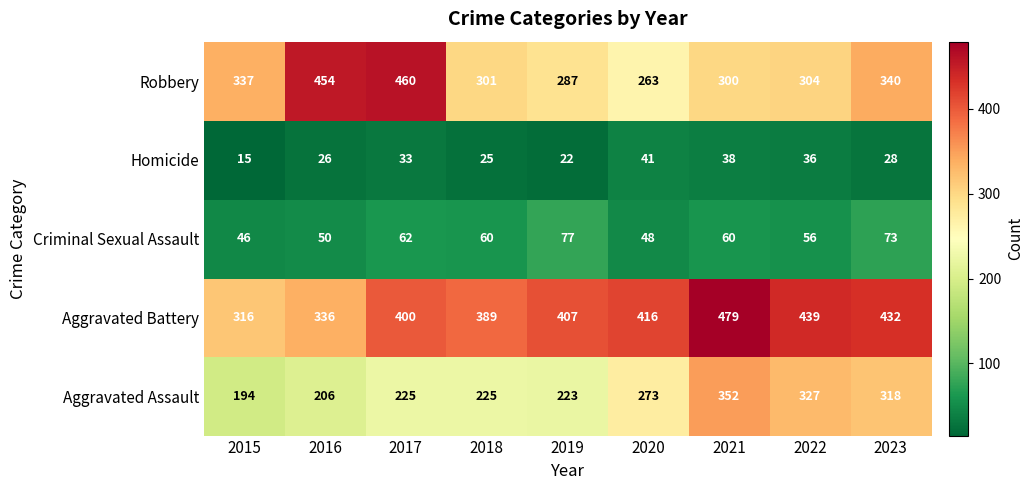

At how many categories does at least one series exceed 309?

9